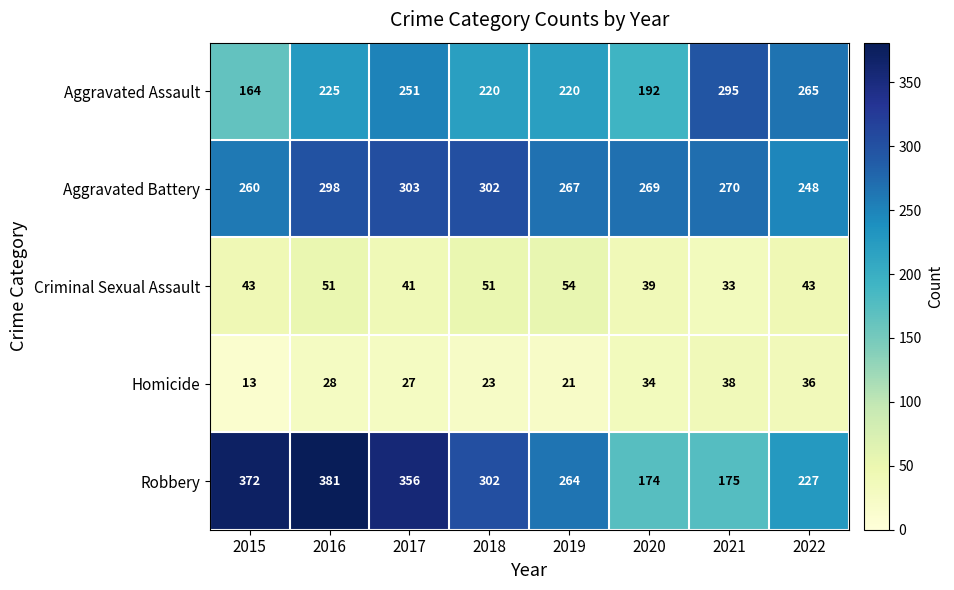

List the series in order of their peak value, lowest first.

Homicide, Criminal Sexual Assault, Aggravated Assault, Aggravated Battery, Robbery